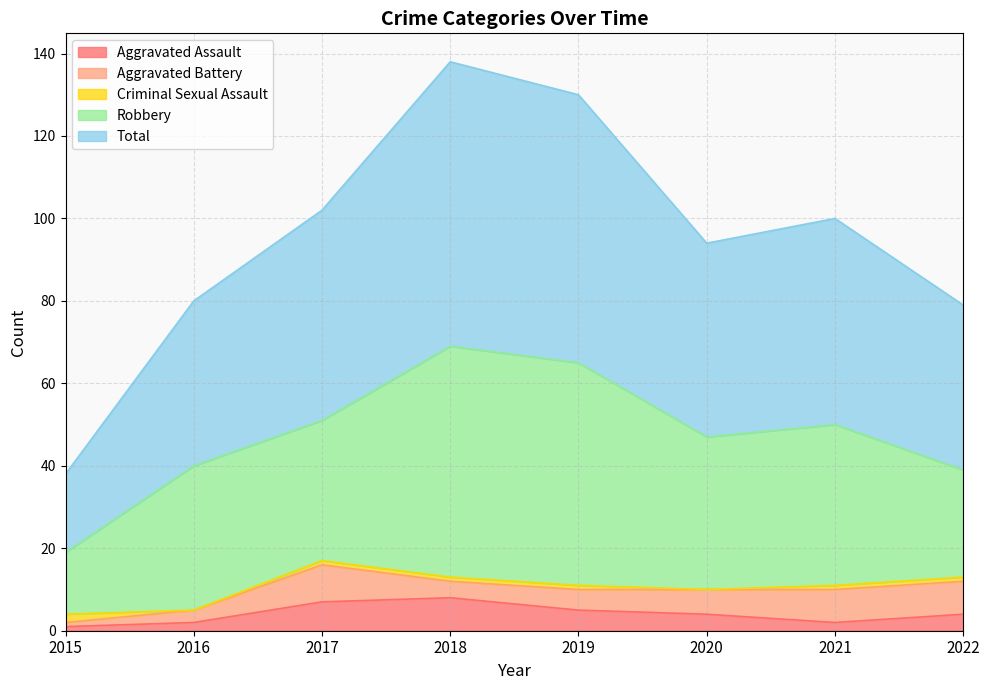

True or false: Aggravated Assault and Robbery cross at least once.

False